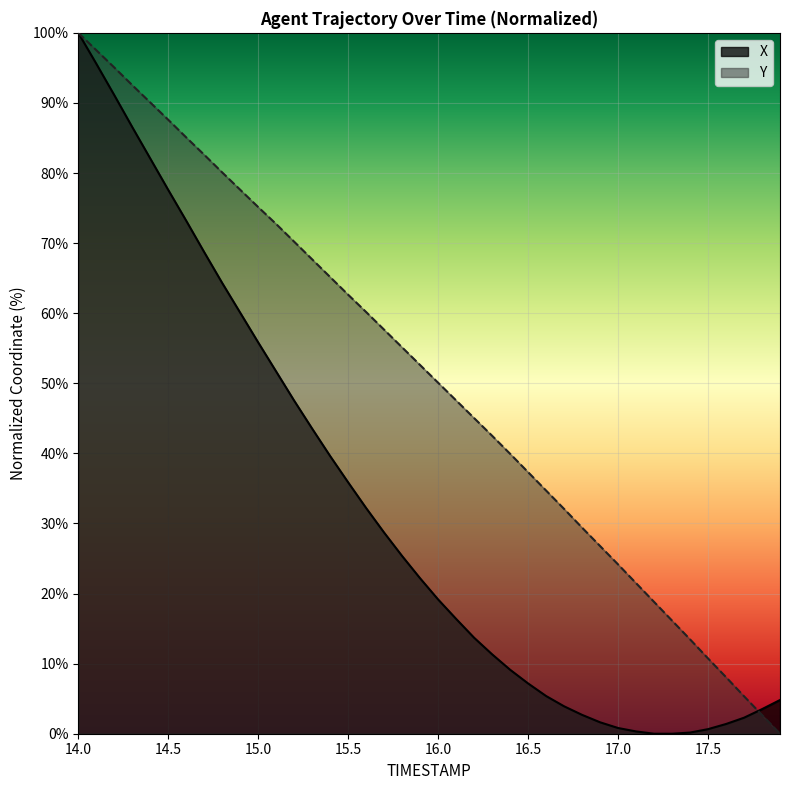

List the series in order of their overall mean, lowest first.

X, Y